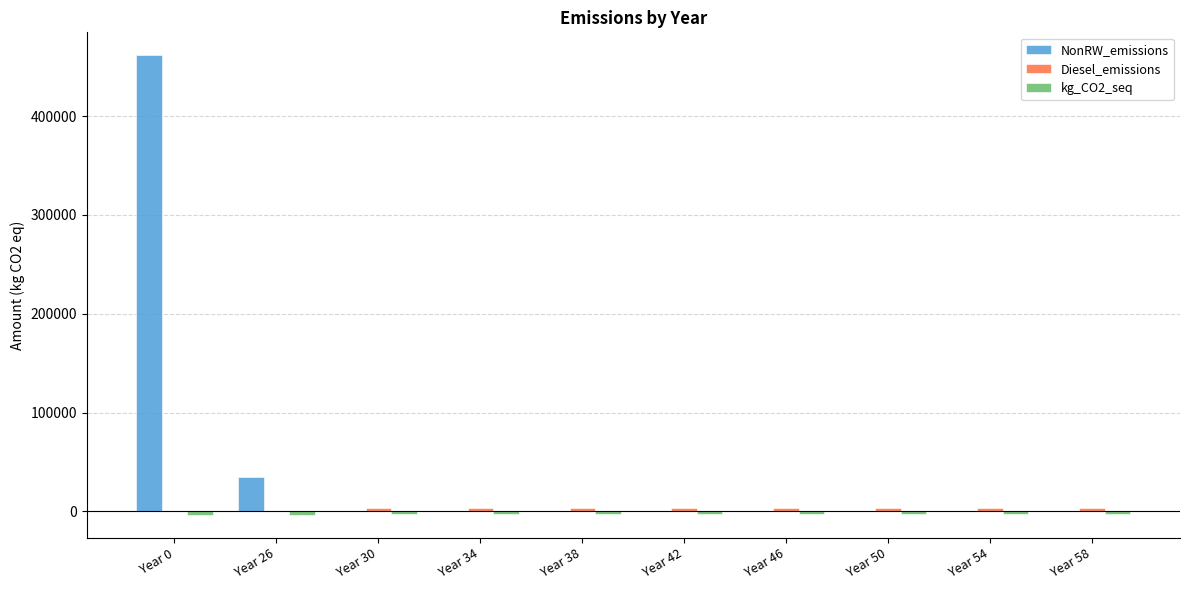

What is the greatest value displayed?

461589.4